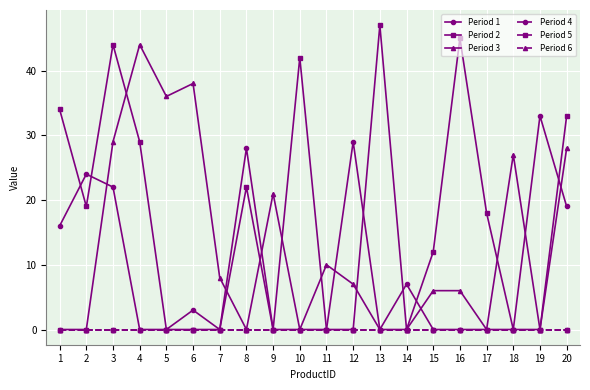

Does the chart have visible grid lines?

Yes